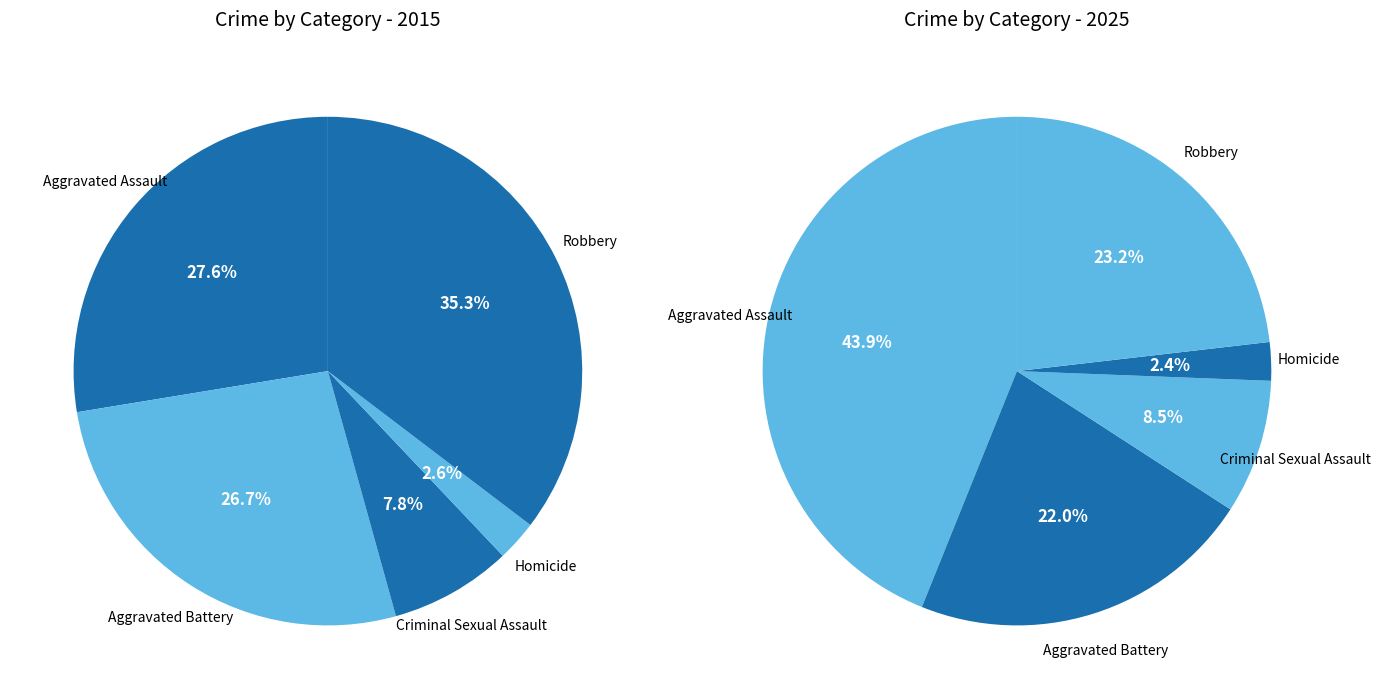

Which category has the smallest portion of the pie?

Homicide